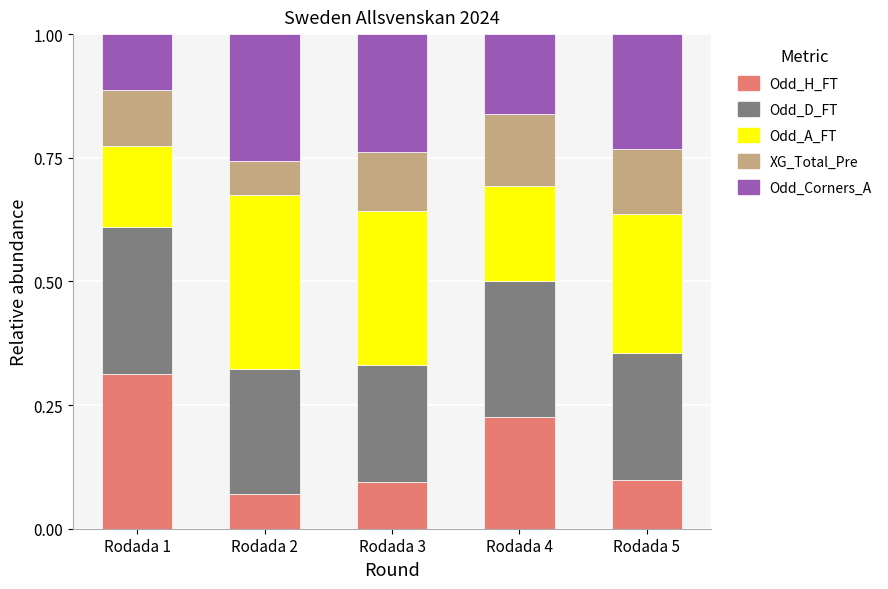

True or false: Odd_H_FT has a value of 0.3 at Rodada 4.

False